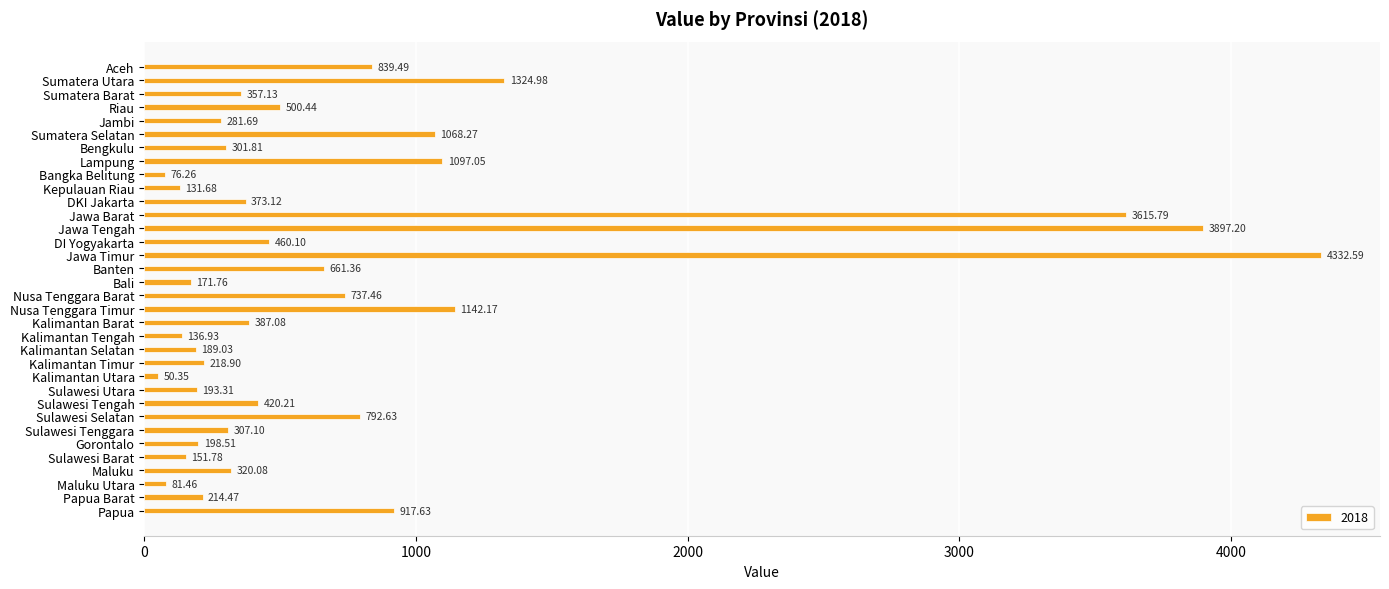

What is the average value?

763.2